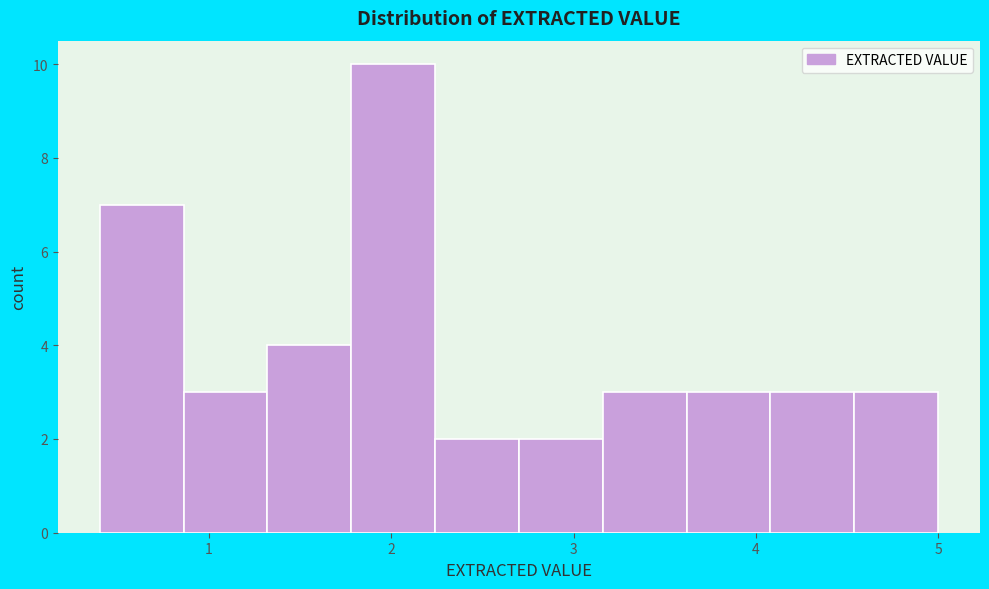

Reading left to right, list every bar in this chart as the range it spans on the x-axis followed by its height. Neither the bar edges nor the heights are printed on the chart, so give them approximately, as read against the axes.

0.40 to 0.86: 7
0.86 to 1.32: 3
1.32 to 1.78: 4
1.78 to 2.24: 10
2.24 to 2.70: 2
2.70 to 3.16: 2
3.16 to 3.62: 3
3.62 to 4.08: 3
4.08 to 4.54: 3
4.54 to 5.00: 3